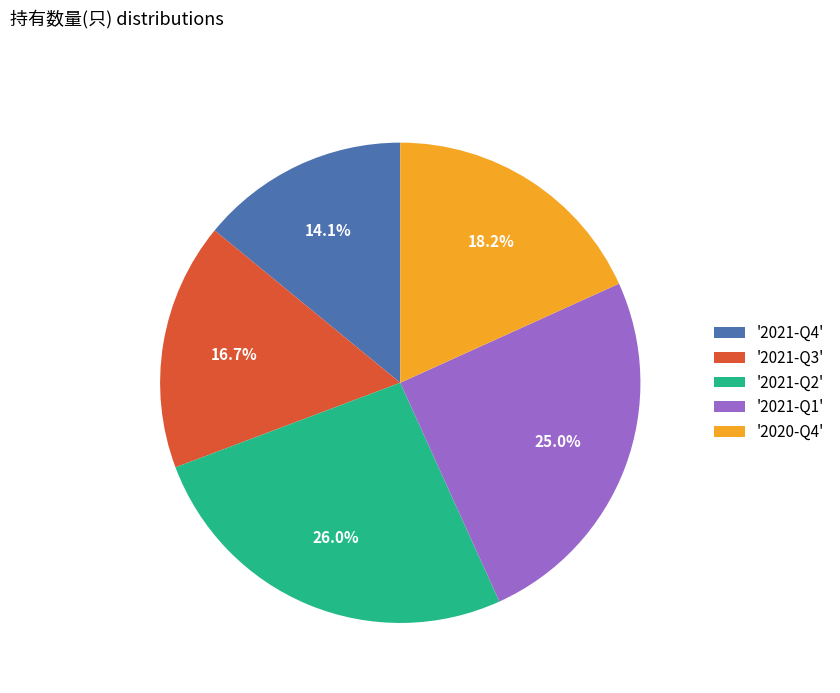

What percentage is NOT represented by '2021-Q2'?

74.0%